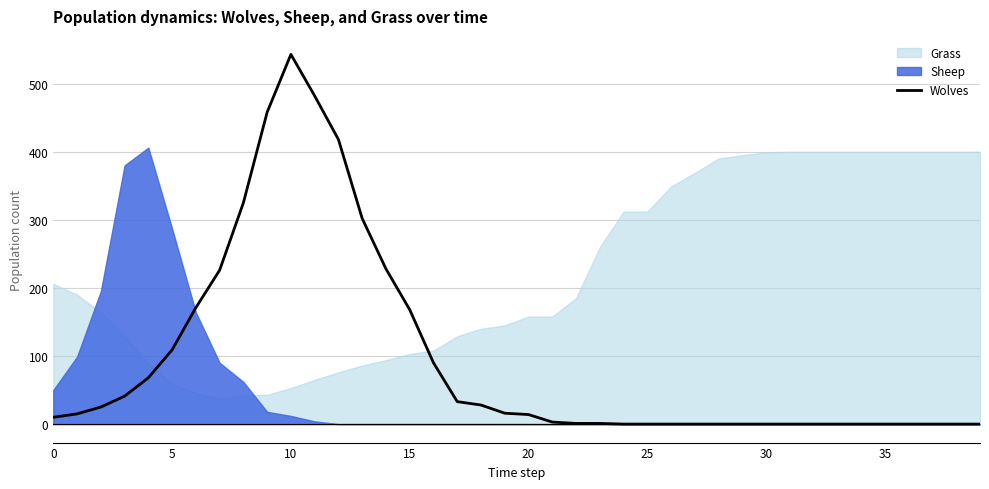

What is the maximum value for Wolves?

543